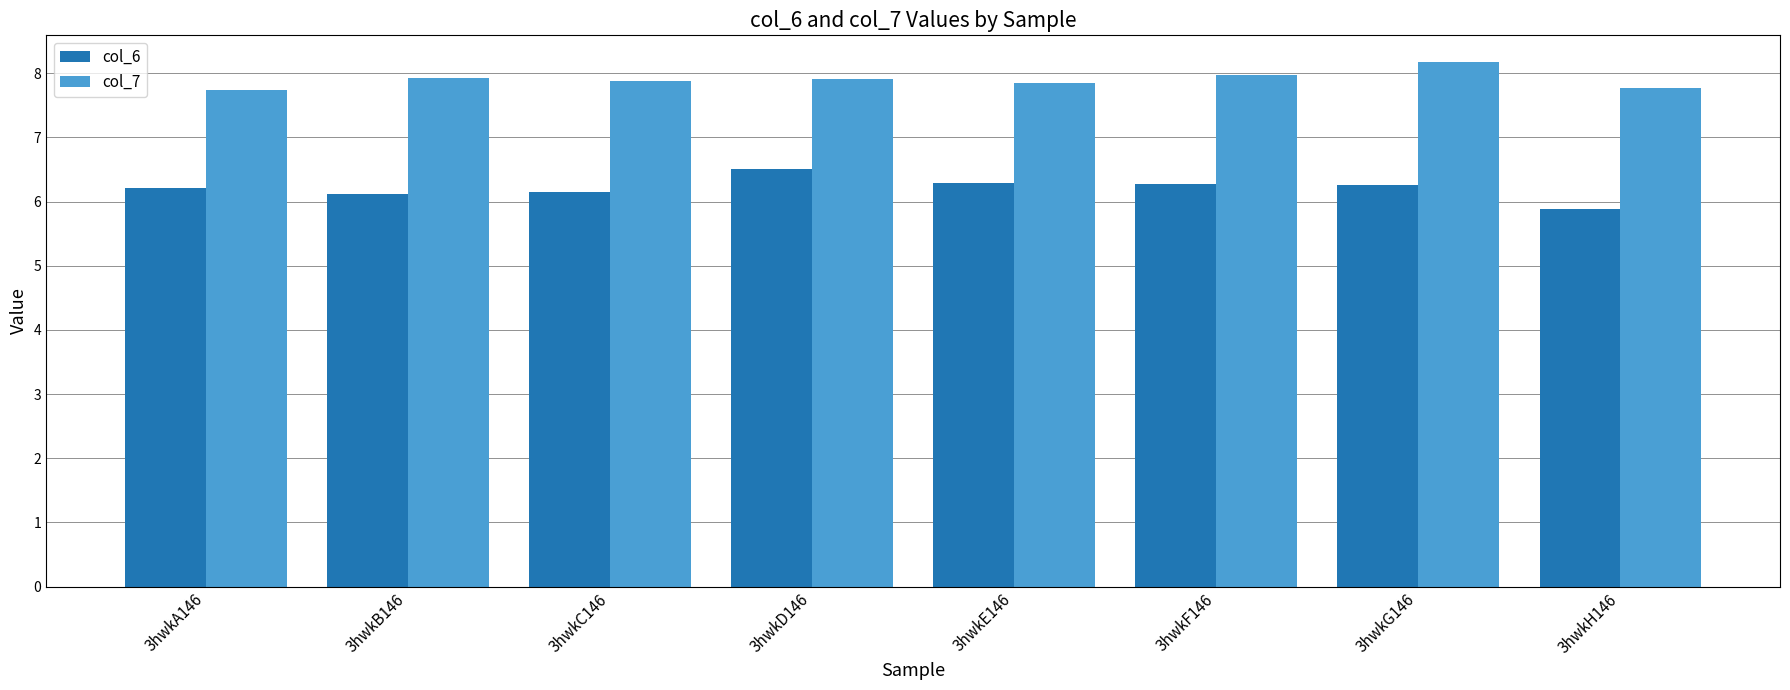

Rank the series at 3hwkH146 from highest to lowest value.

col_7, col_6